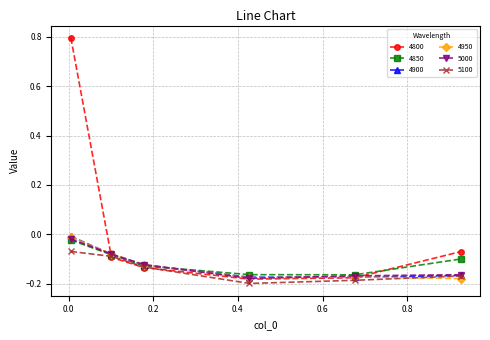

True or false: 4950 has more than 2 points higher than both neighbors.

False